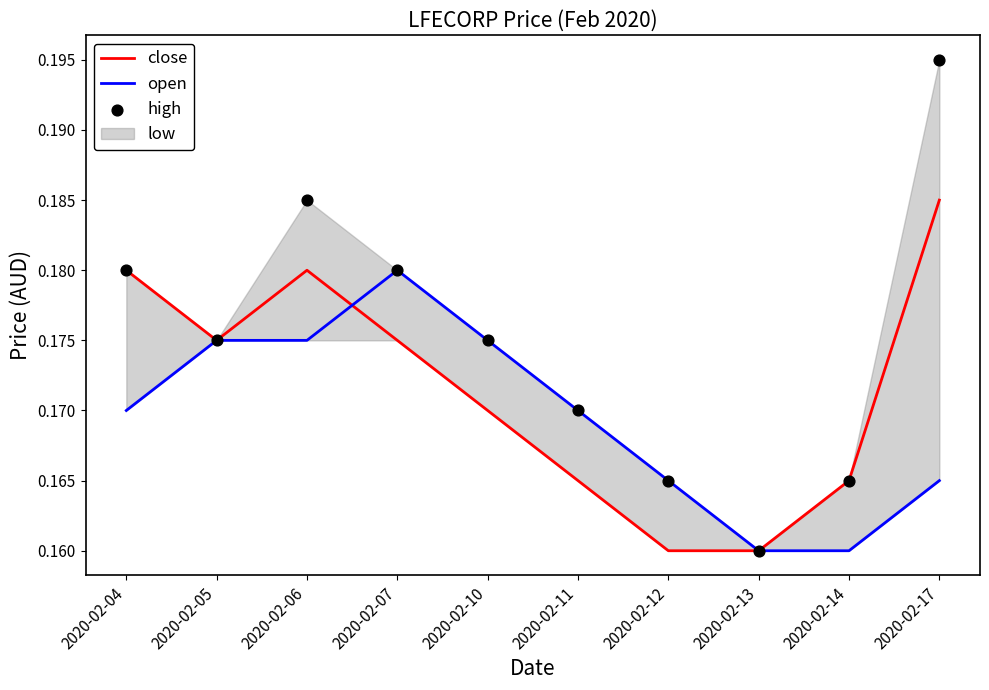

What is the total value across all series at 2020-02-13?

0.5